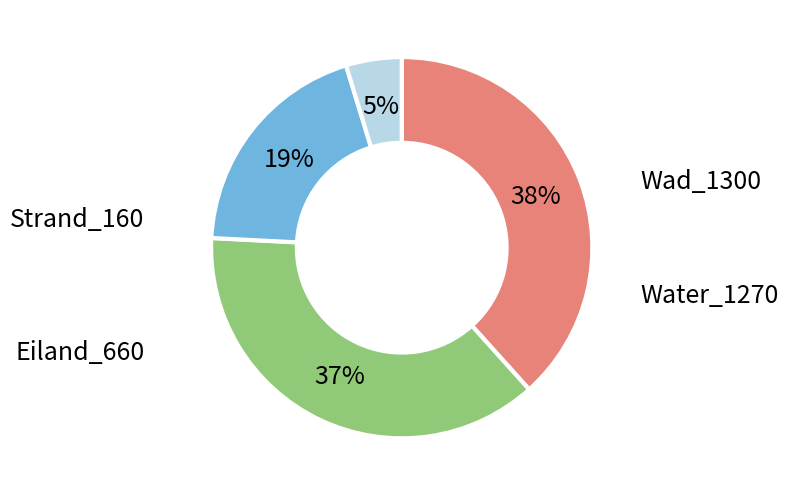

The Water_1270 slice represents 47% of the pie. True or false?

False